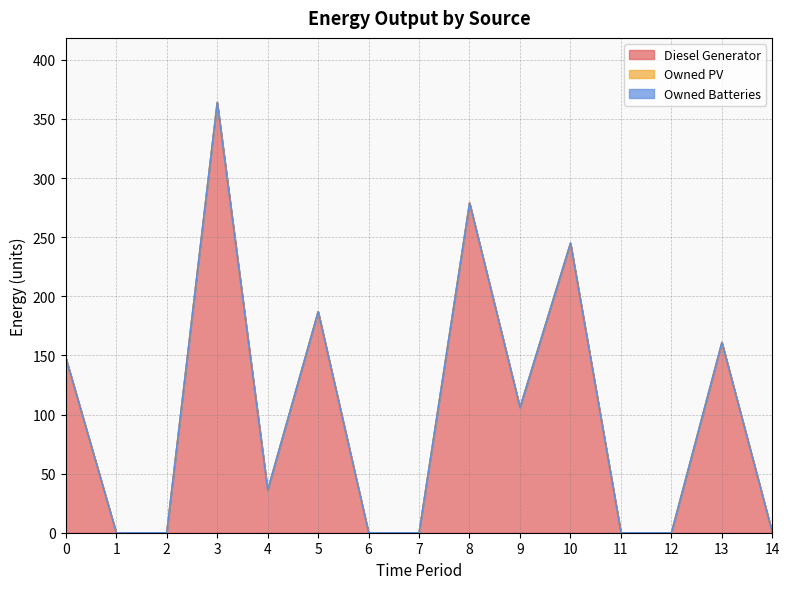

List the labels in order of Owned Batteries value, largest first.

0, 1, 2, 3, 4, 5, 6, 7, 8, 9, 10, 11, 12, 13, 14